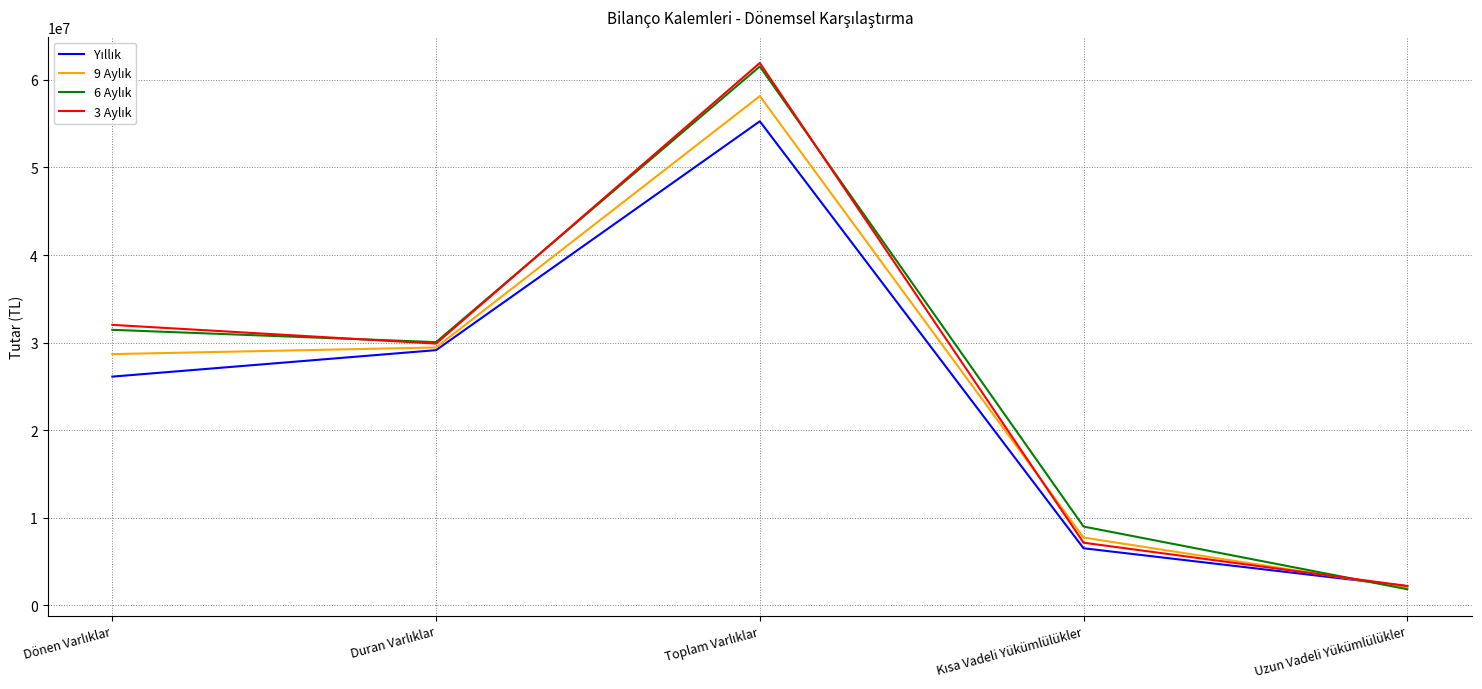

At how many categories does at least one series exceed 49680058?

1